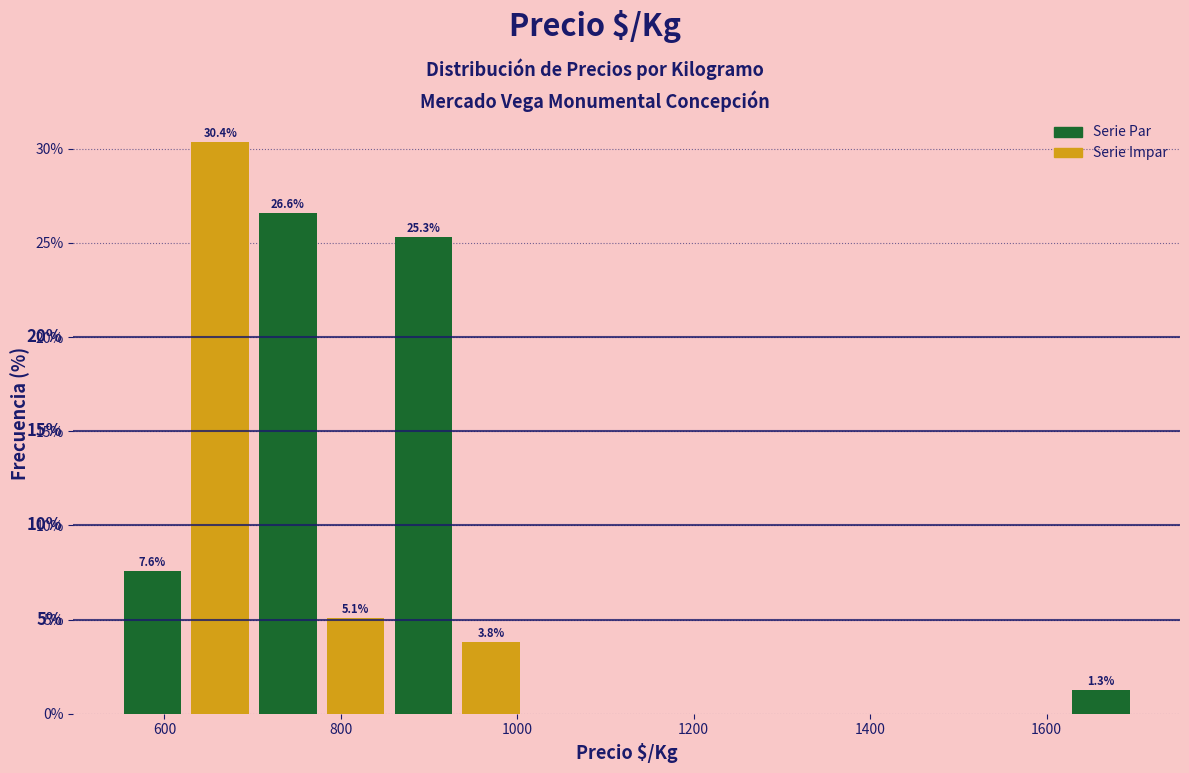

Read against the x-axis, roughly where is the centre of the tallest bar?

660